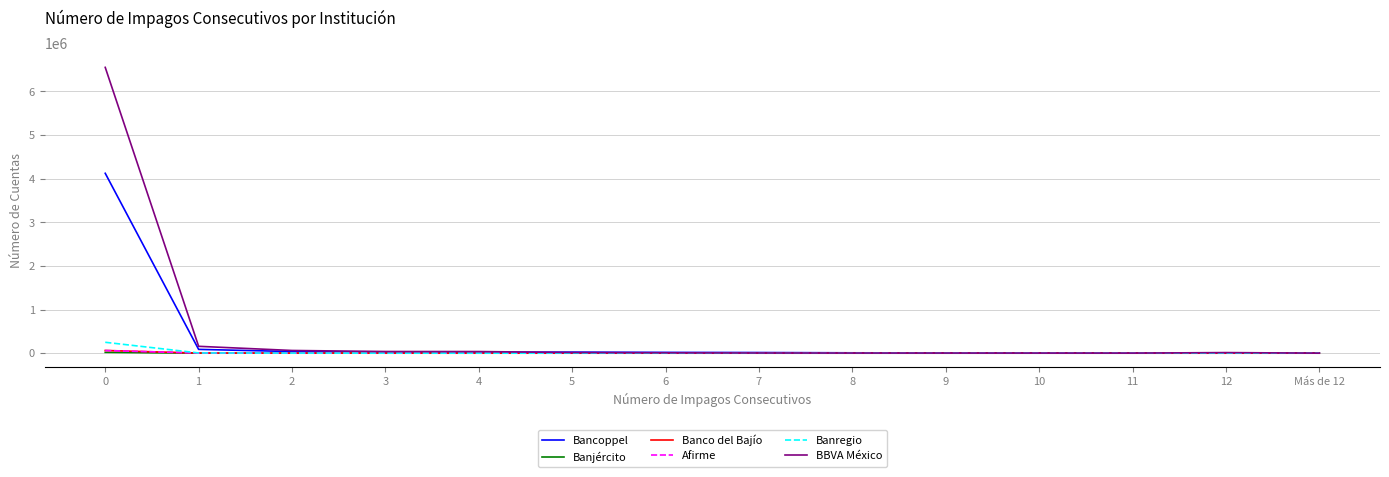

Which series has the largest total across all categories?

BBVA México